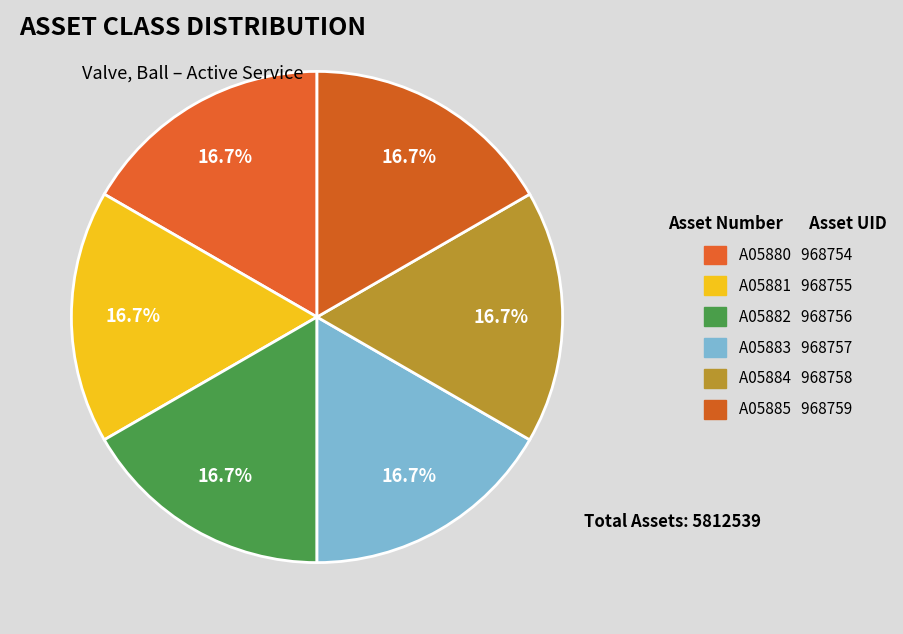

To the nearest percent, what portion does A05881 represent?

17%